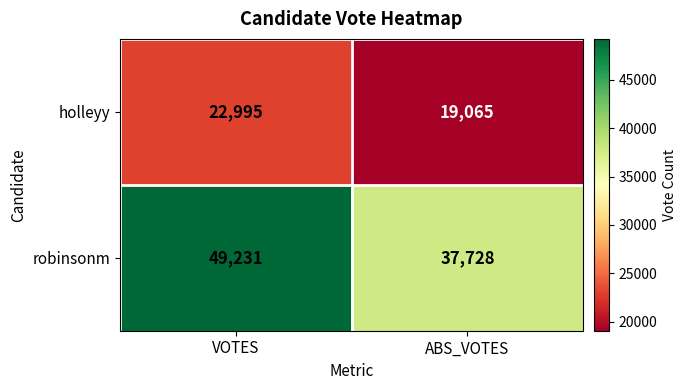

Which series has the largest range (max minus min)?

robinsonm